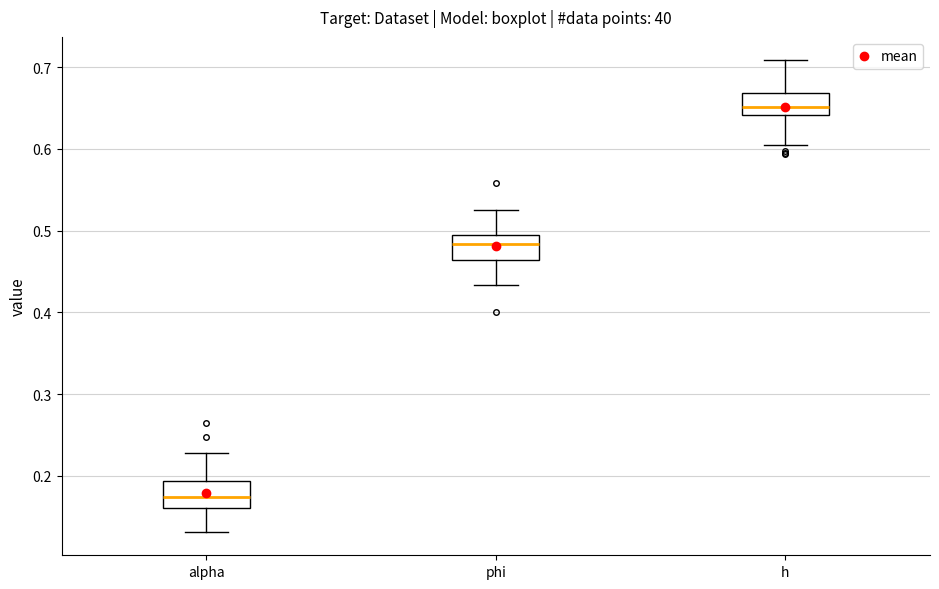

Which box's median line is the highest?

h